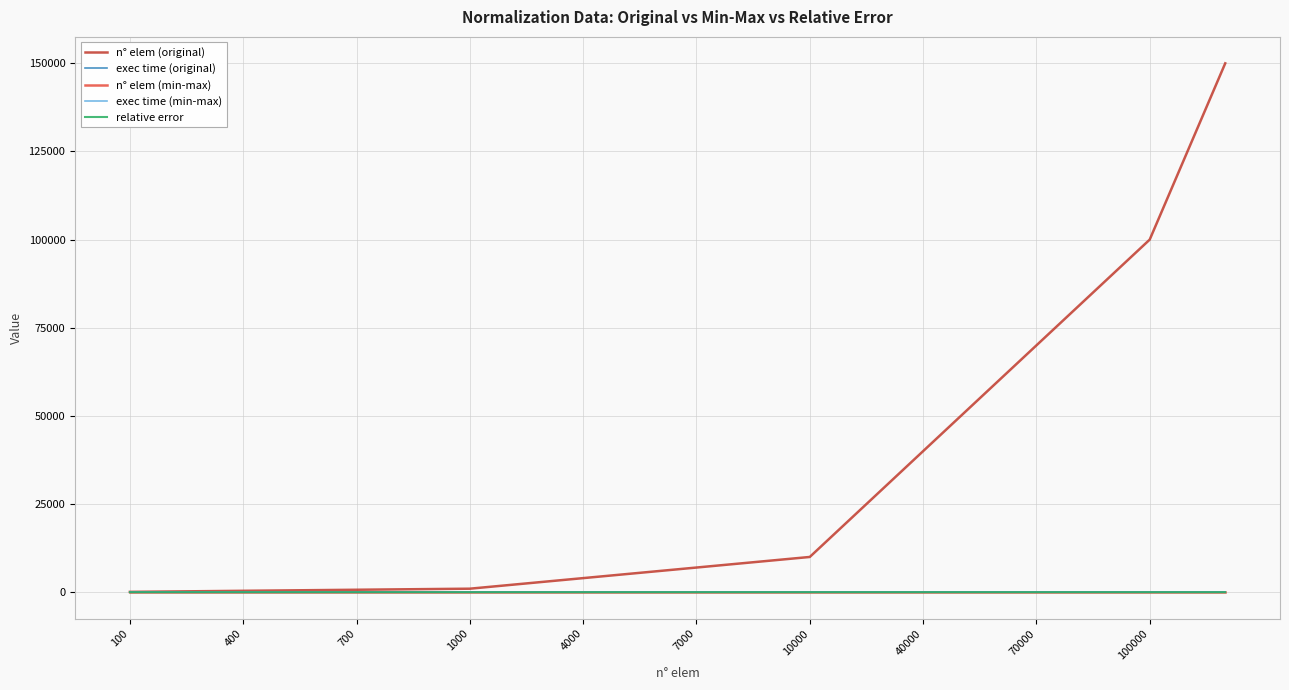

Which series has the widest spread of values?

n° elem (original)